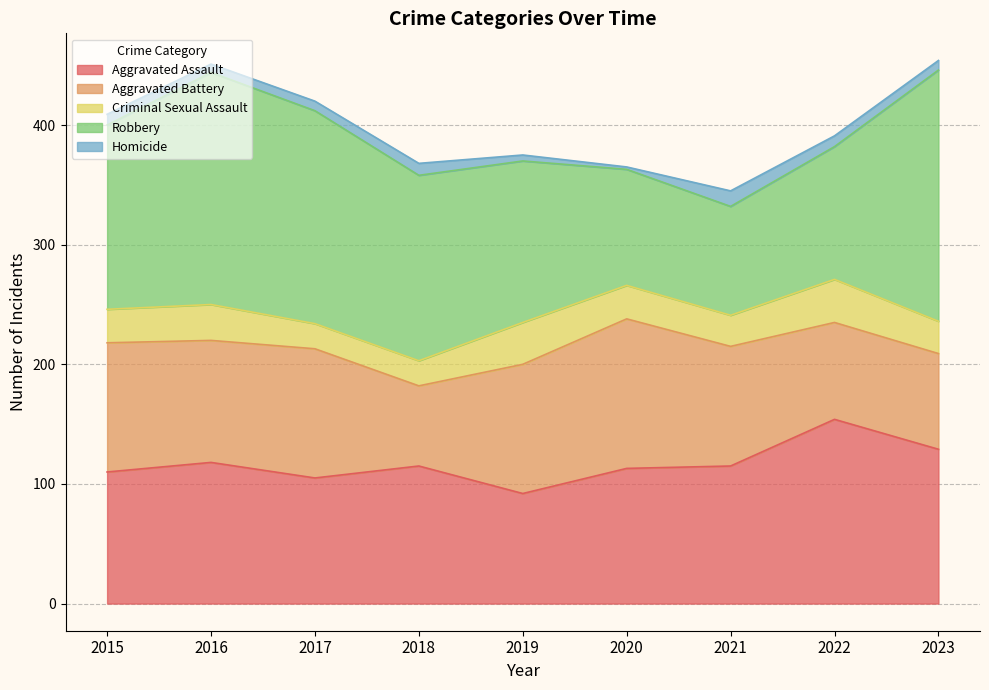

Reading left to right, what are all the values shown in this chart?

Aggravated Assault: 110	118	105	115	92	113	115	154	129
Aggravated Battery: 108	102	108	67	108	125	100	81	80
Criminal Sexual Assault: 28	30	21	21	35	28	26	36	27
Robbery: 154	194	178	155	135	97	91	111	210
Homicide: 9	7	8	10	5	2	13	9	8